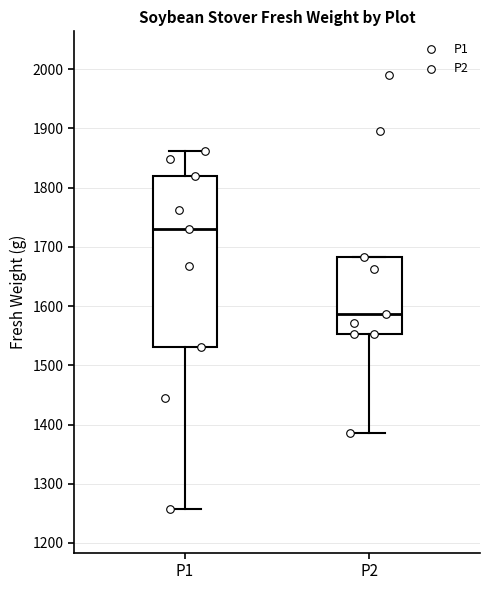

Where is the lower edge of the box for P1 on the y-axis? The values are not printed on the chart, so give them approximately, as read against the axis.

1530